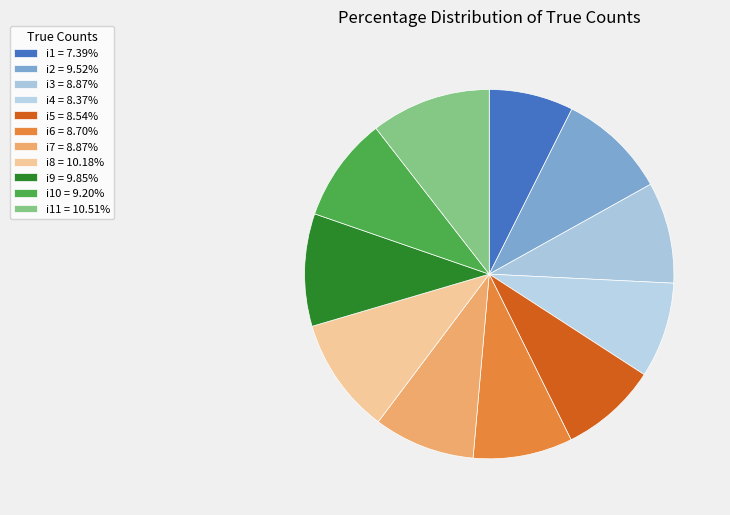

Count the number of slices in the pie.

11